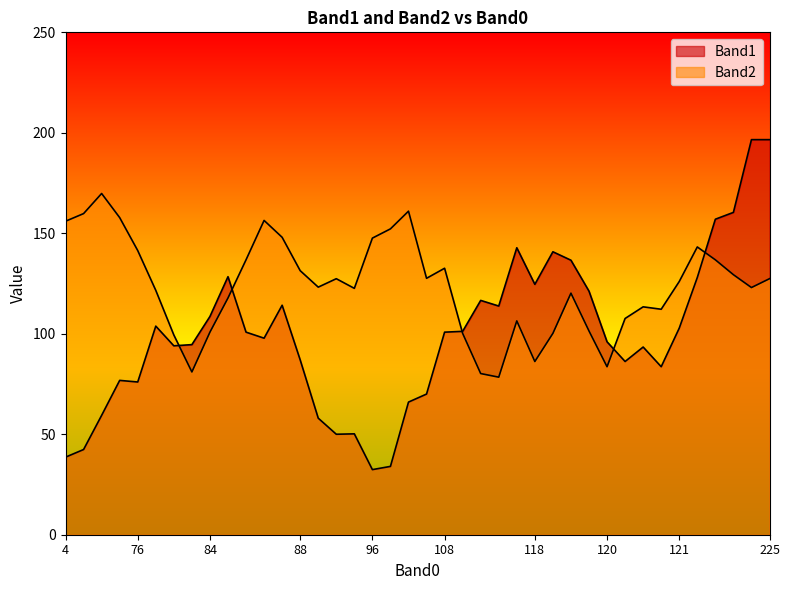

True or false: Band1 and Band2 intersect in this chart.

True